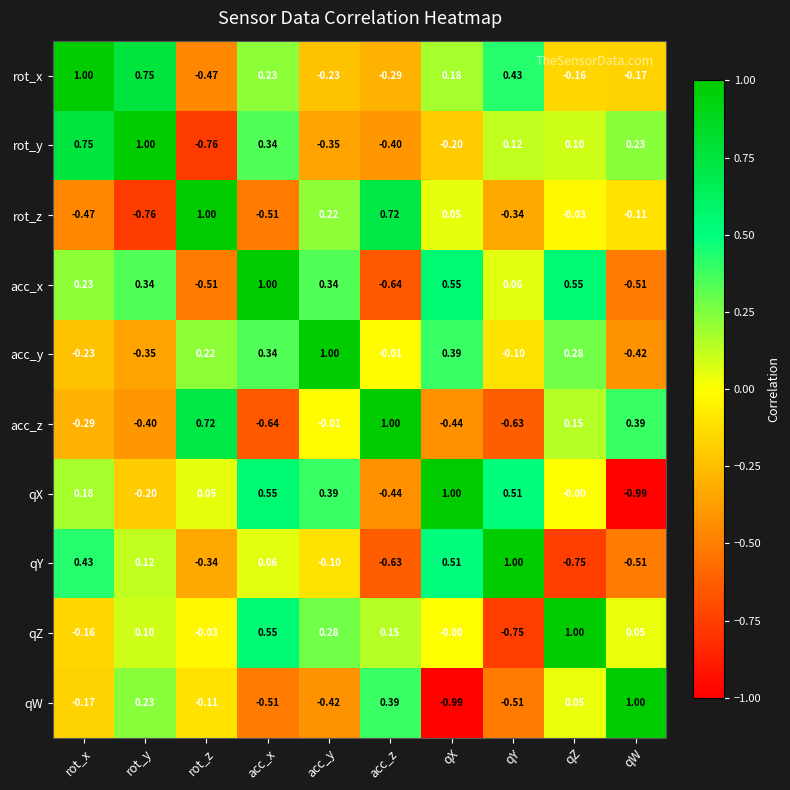

Between rot_z and qX, which series saw the biggest shift?

acc_z